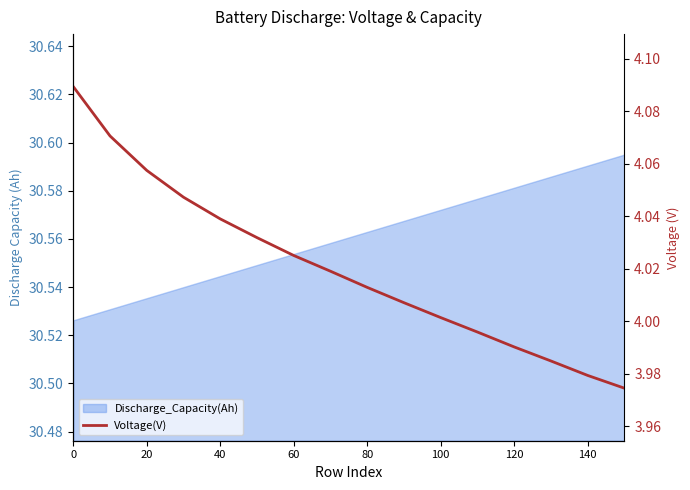

True or false: there are more than 0 points higher than both neighbors.

False